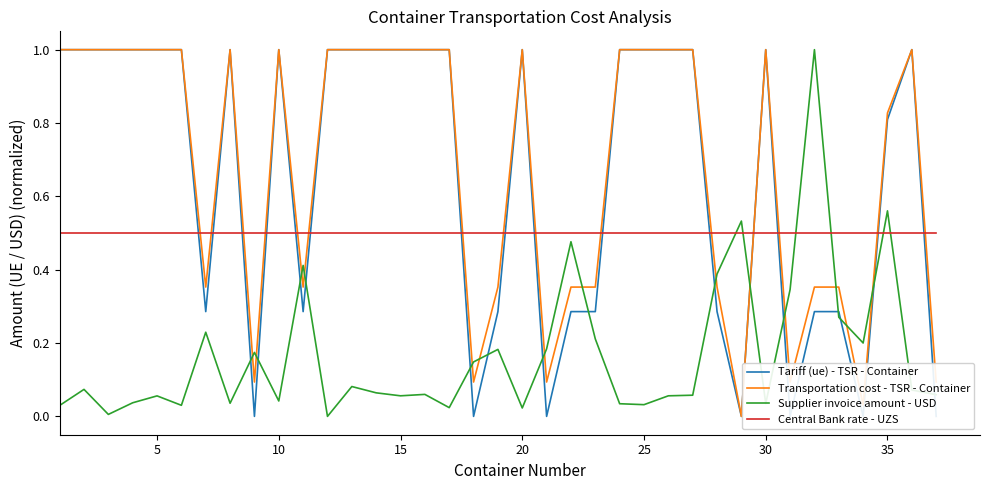

At which category is the sum across all series the highest?

34